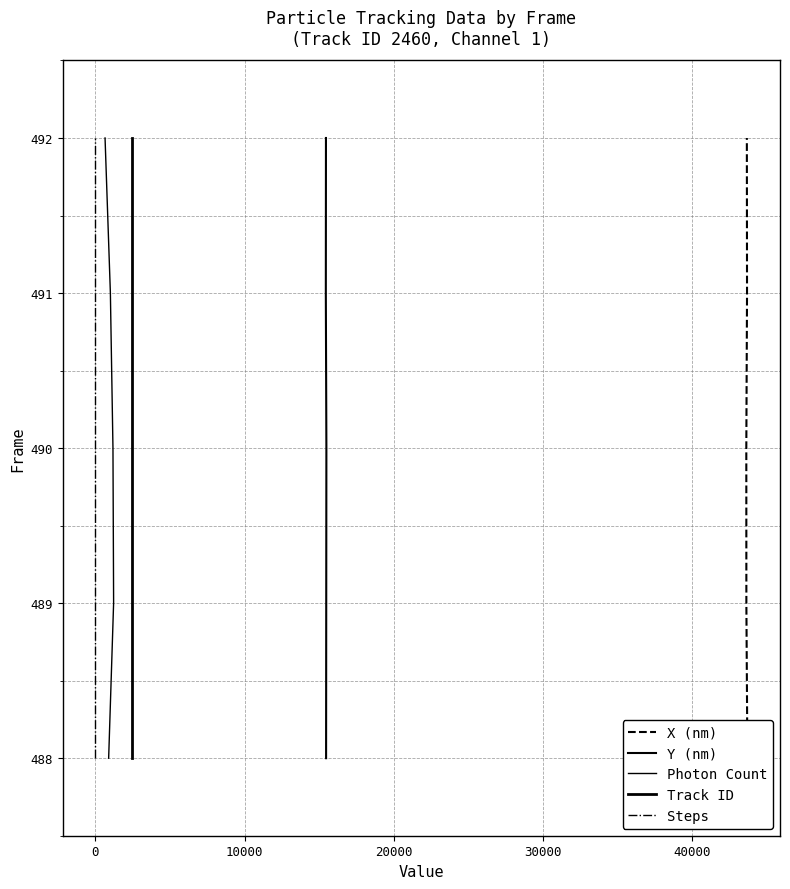

True or false: Photon Count has more than 0 interior local peaks.

False